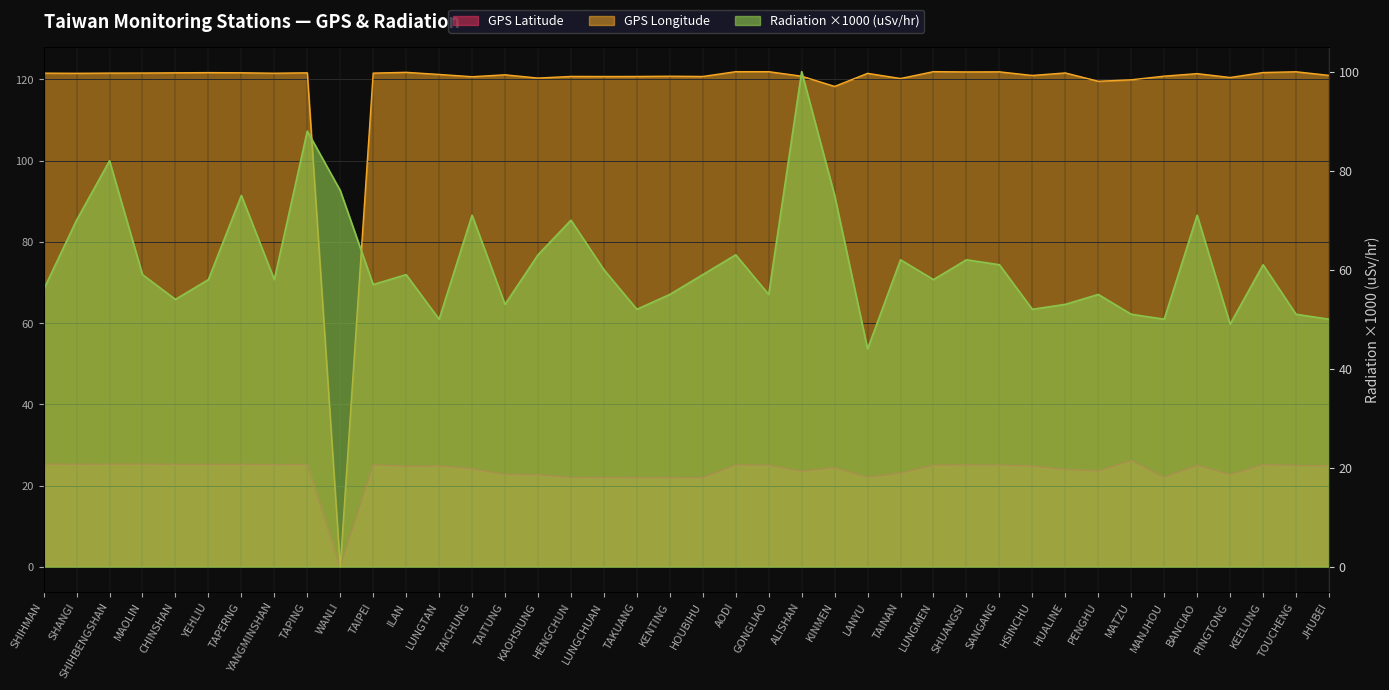

True or false: GPS Latitude and Radiation (uSv/hr) cross at least once.

False